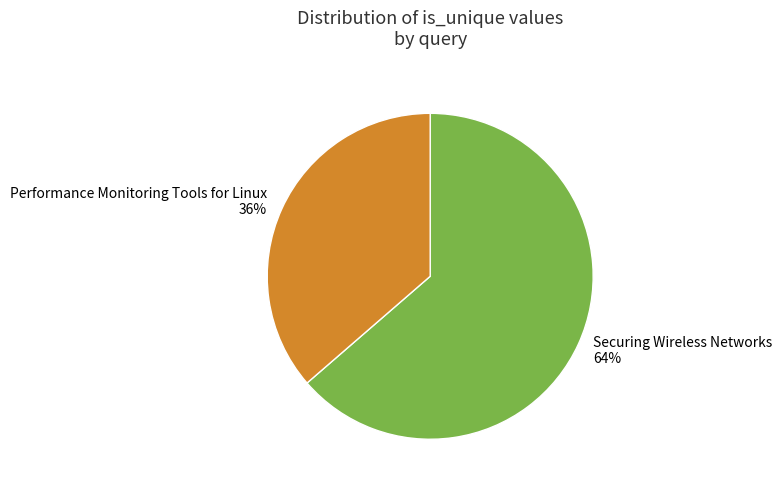

How many slices are in this pie chart?

2